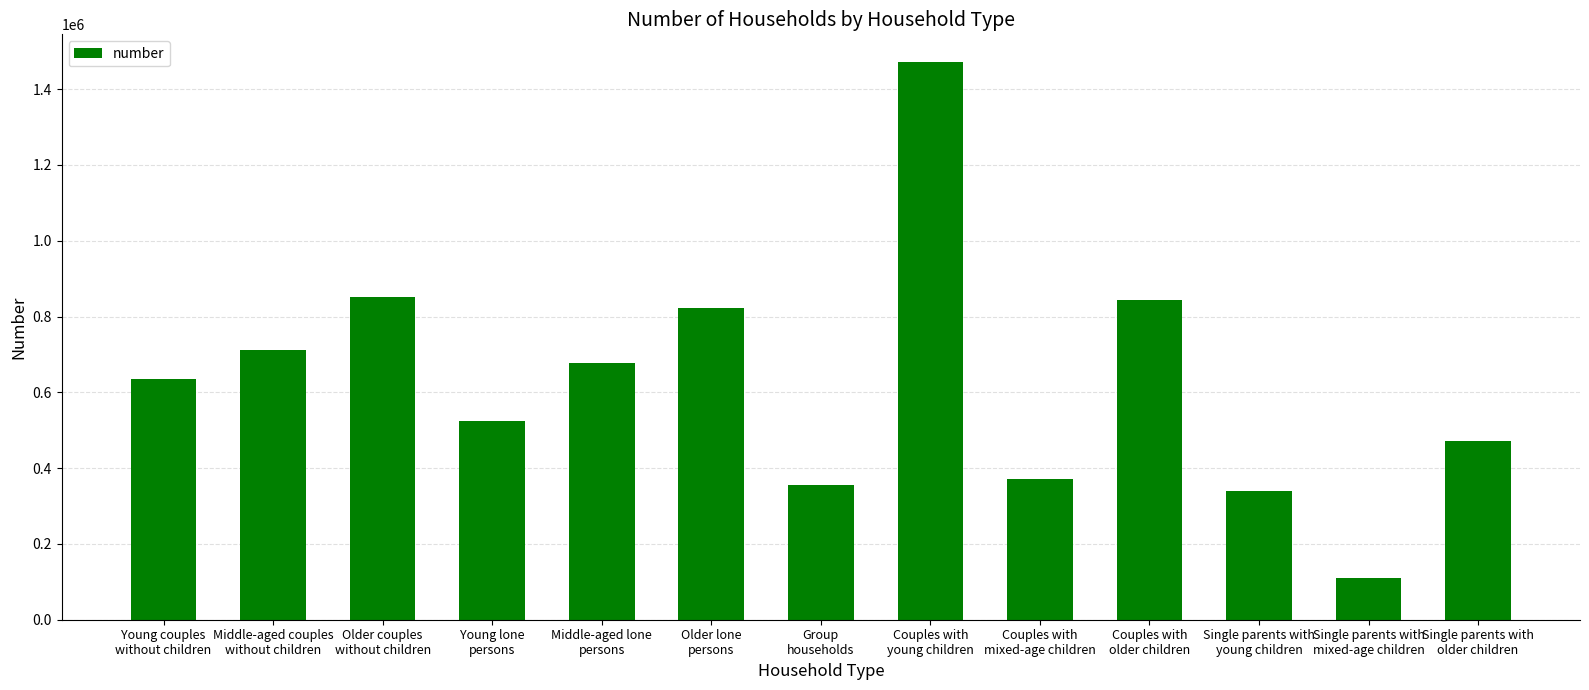

What is the difference between the second highest and second lowest values?

512703